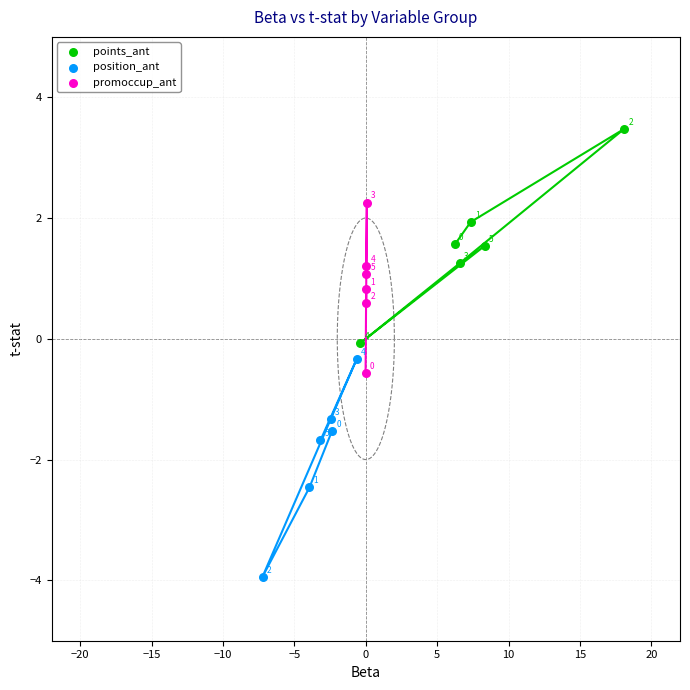

What are all the series names shown in the legend?

points_ant, position_ant, promoccup_ant